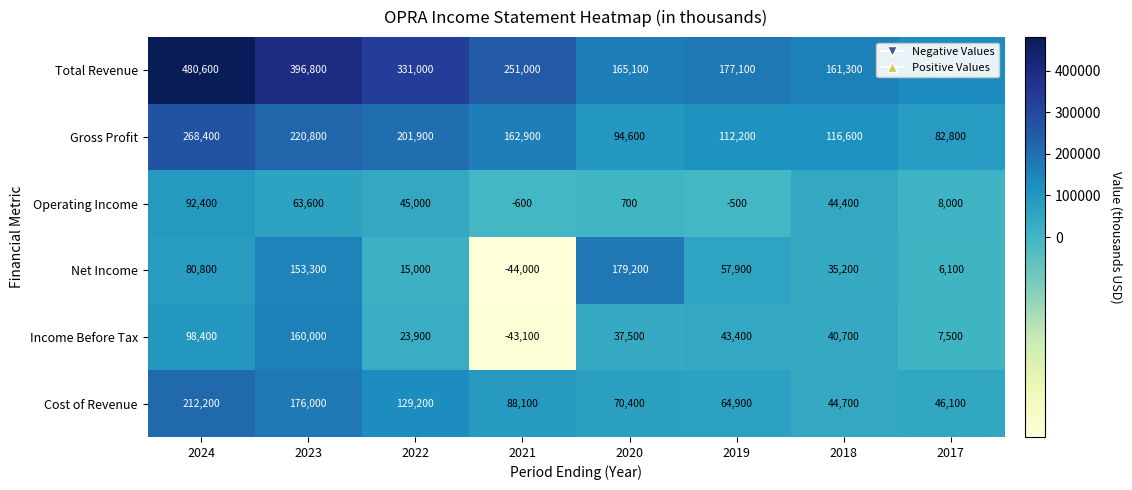

Which series has the largest total across all categories?

Total Revenue